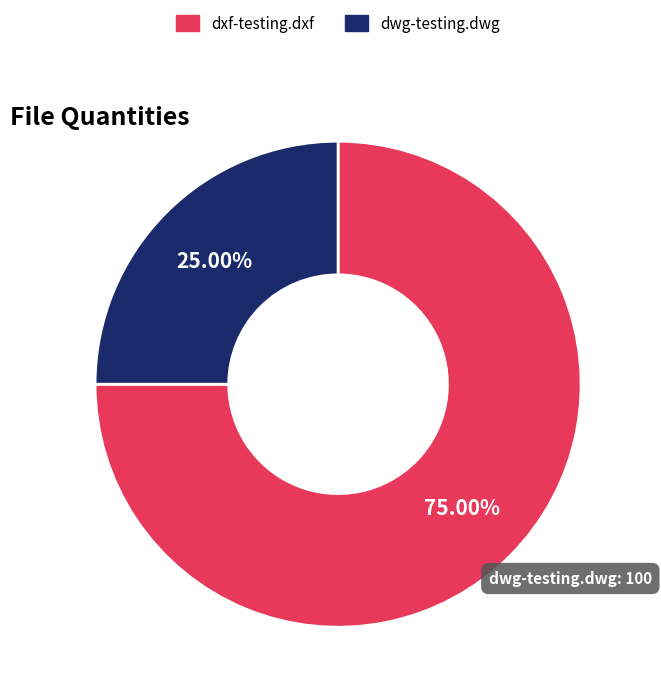

Is it true that dwg-testing.dwg is 25% of the pie?

True